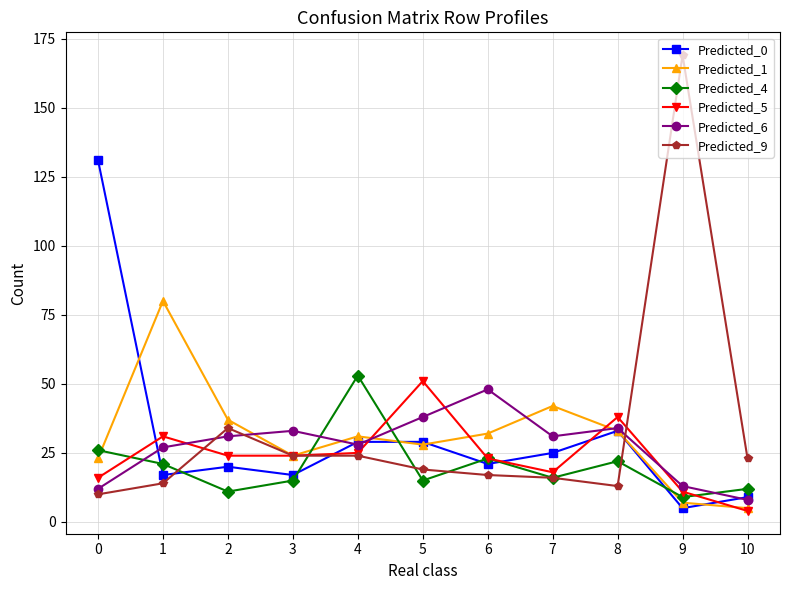

What value does the Predicted_5 series have at 9, to the nearest 10?

10